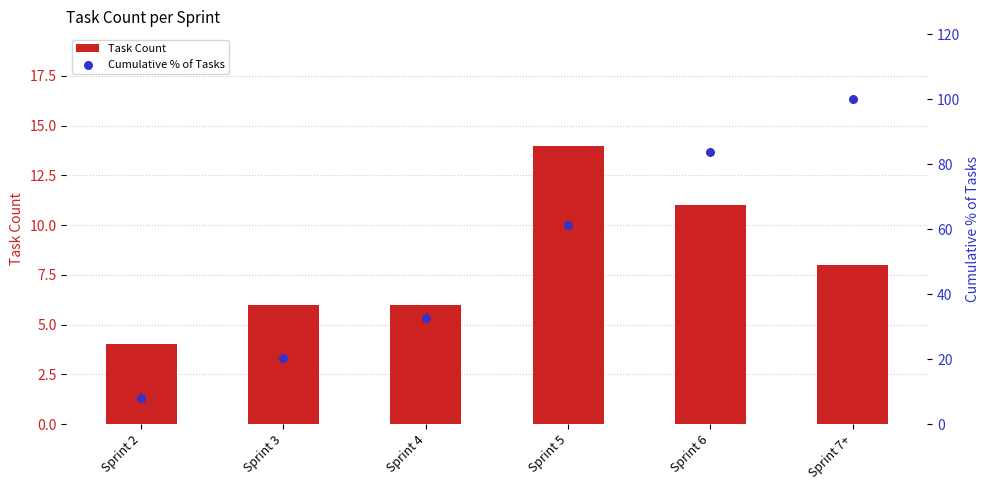

What is the total value across all series at Sprint 7+?

108.0